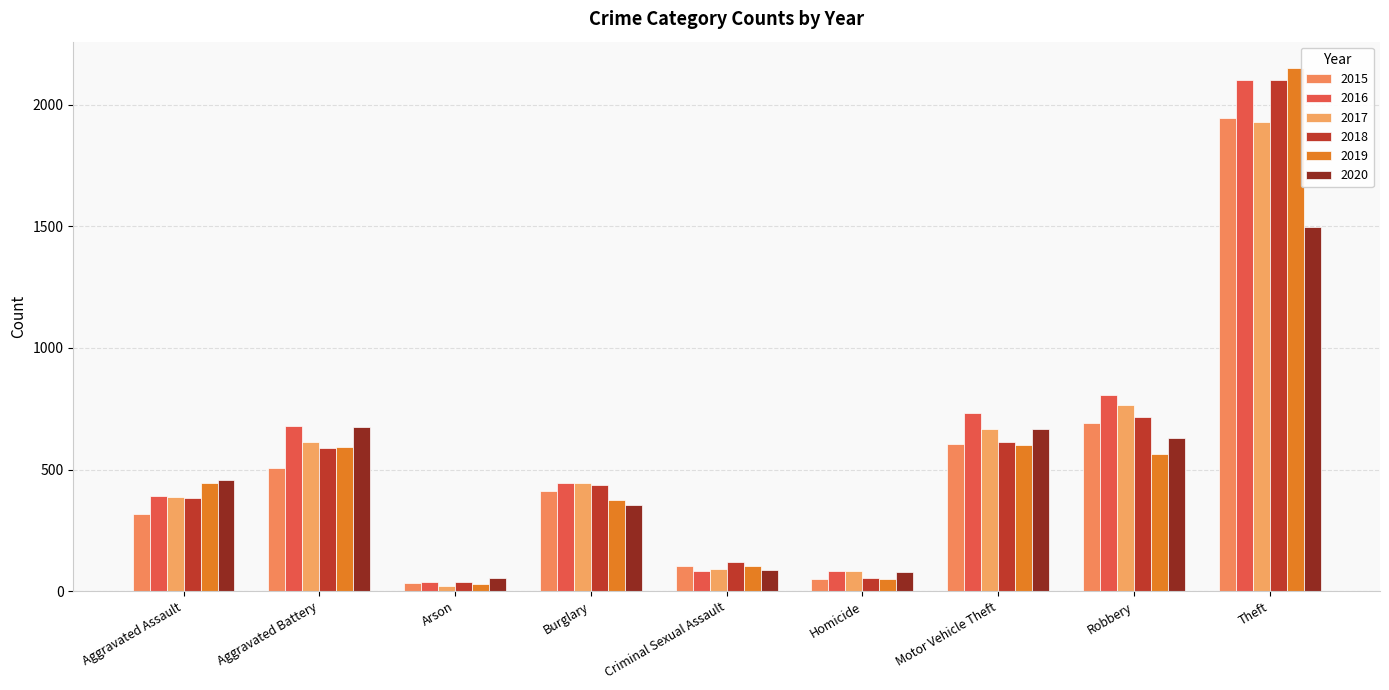

At which label does 2017 first exceed 444?

Aggravated Battery